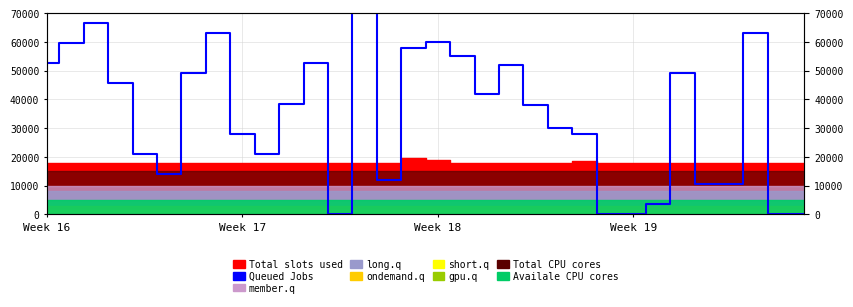

How many lines are shown in the chart?

1